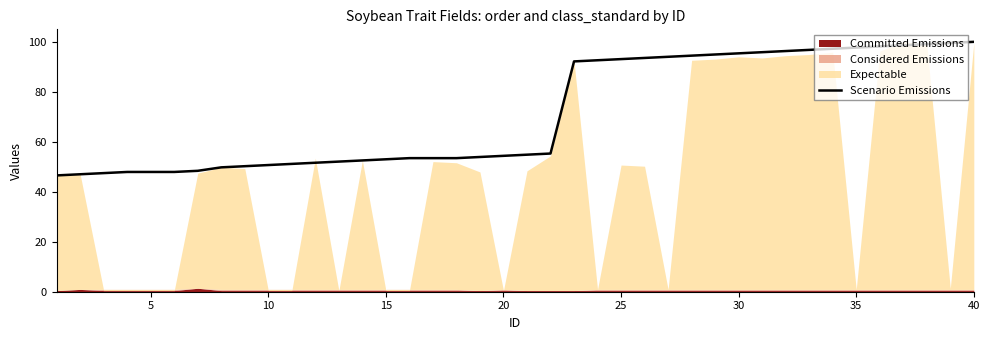

What is the minimum value for Scenario Emissions?

46.5